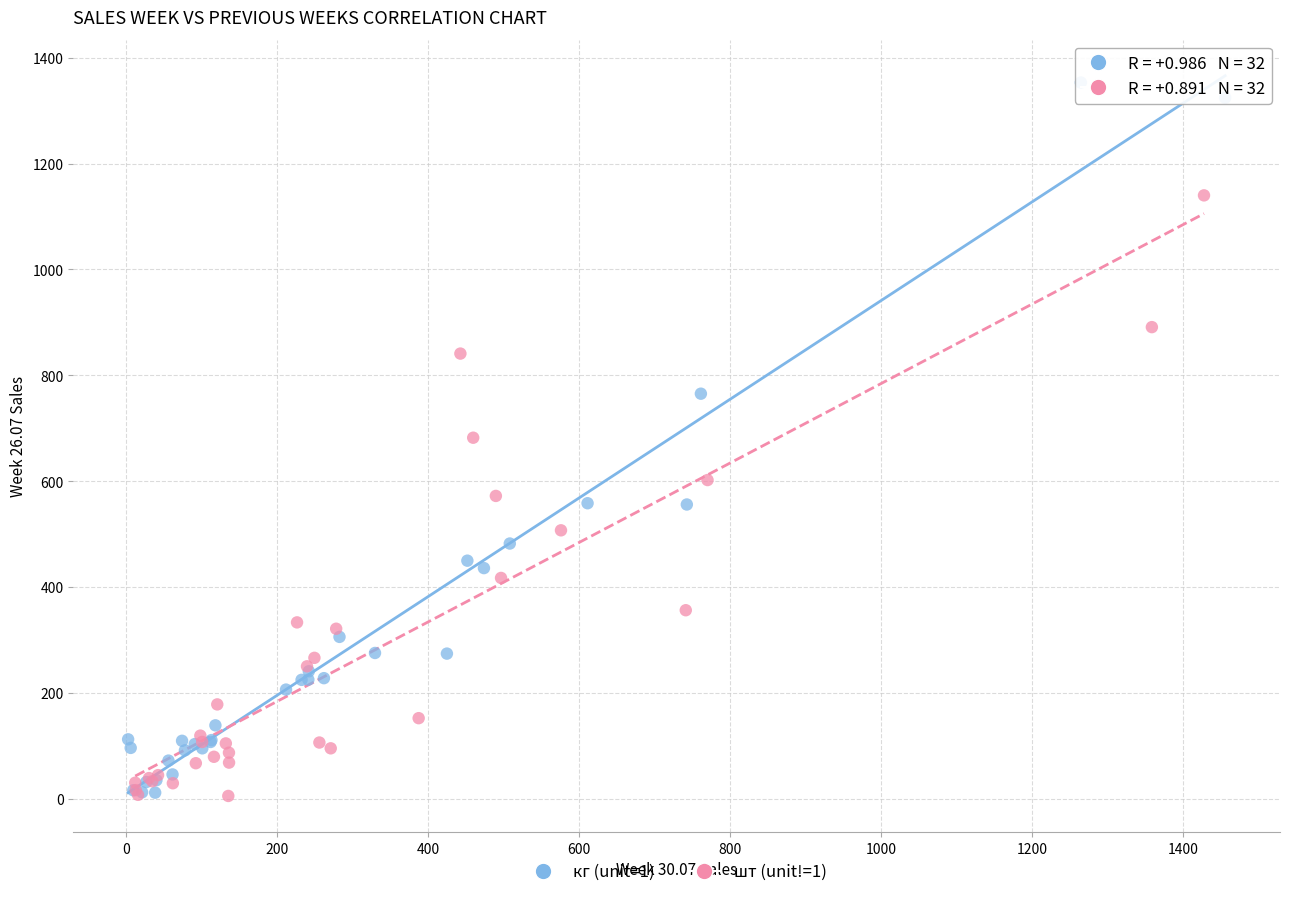

Which series reaches the maximum Y coordinate?

кг (unit=1)